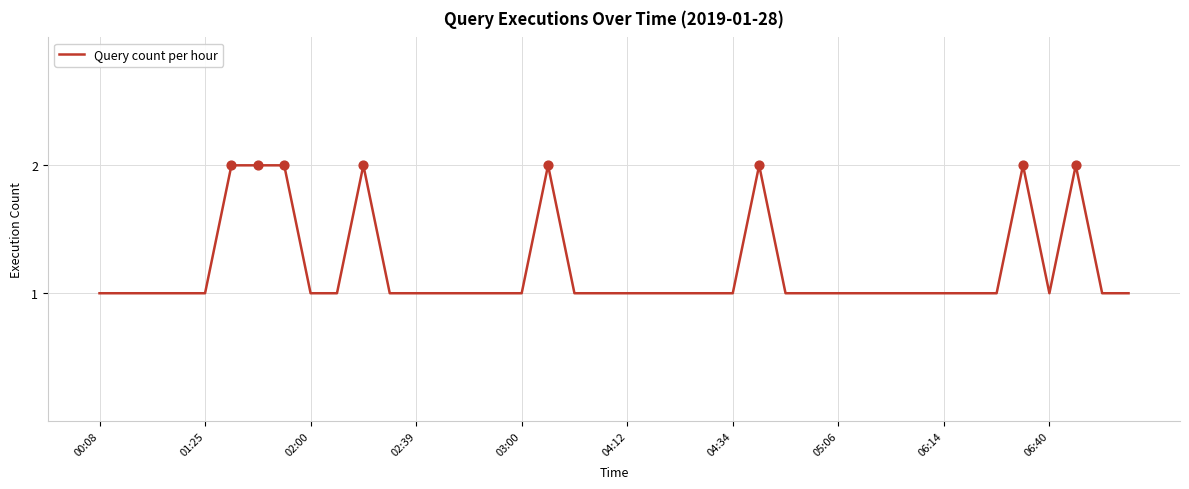

How many lines are shown in the chart?

1